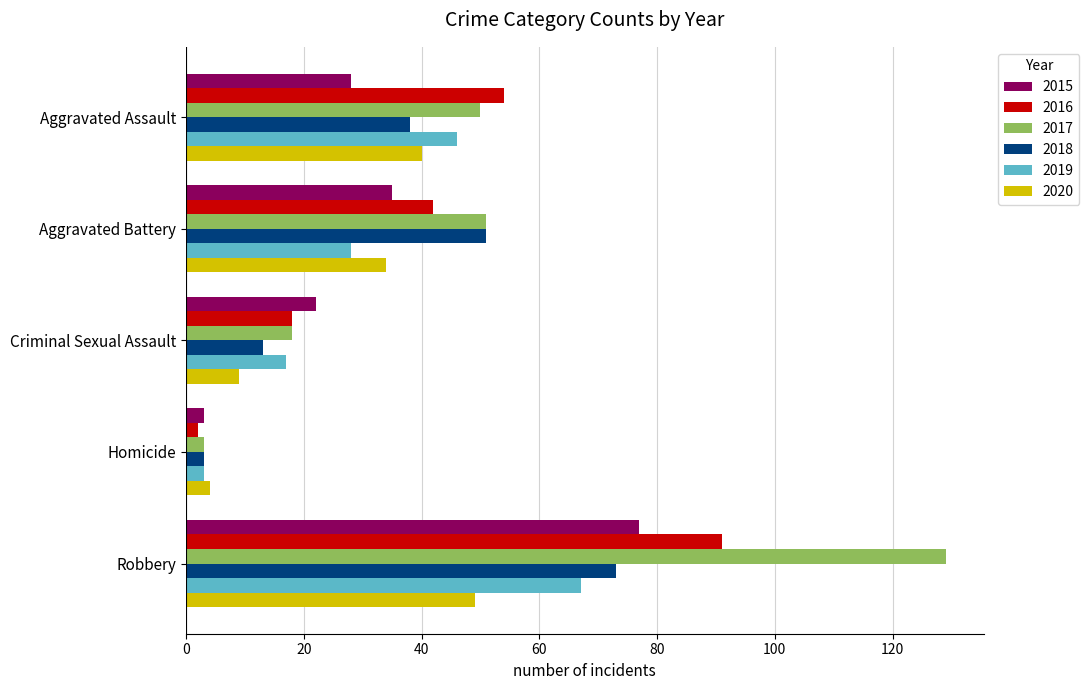

What is the sum of the 2015 values at Aggravated Battery and Criminal Sexual Assault?

57